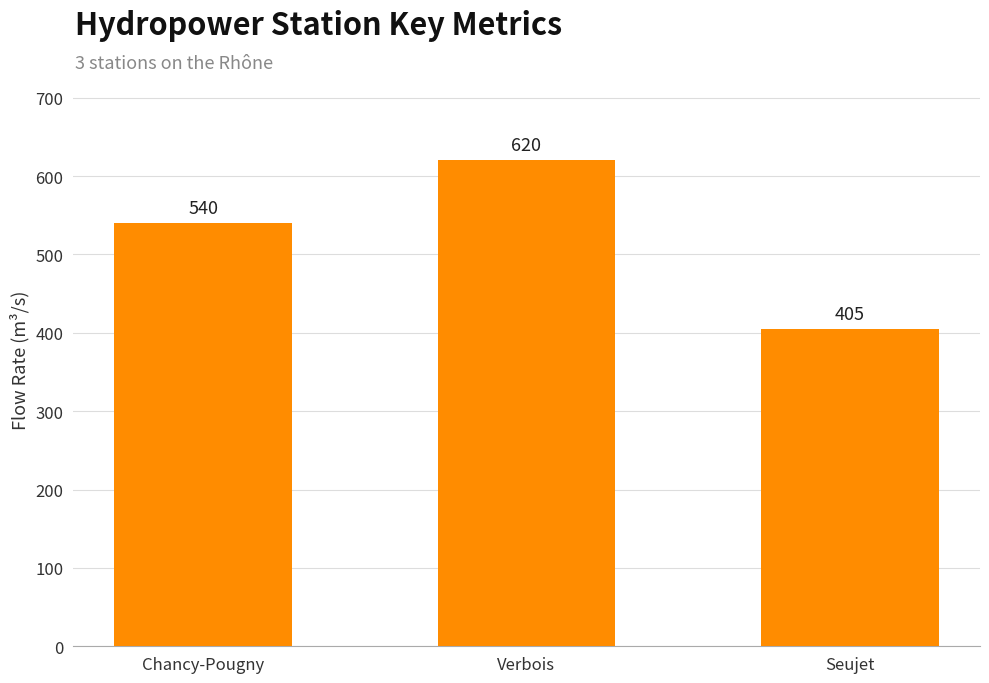

List the labels in order of value, smallest first.

Seujet, Chancy-Pougny, Verbois